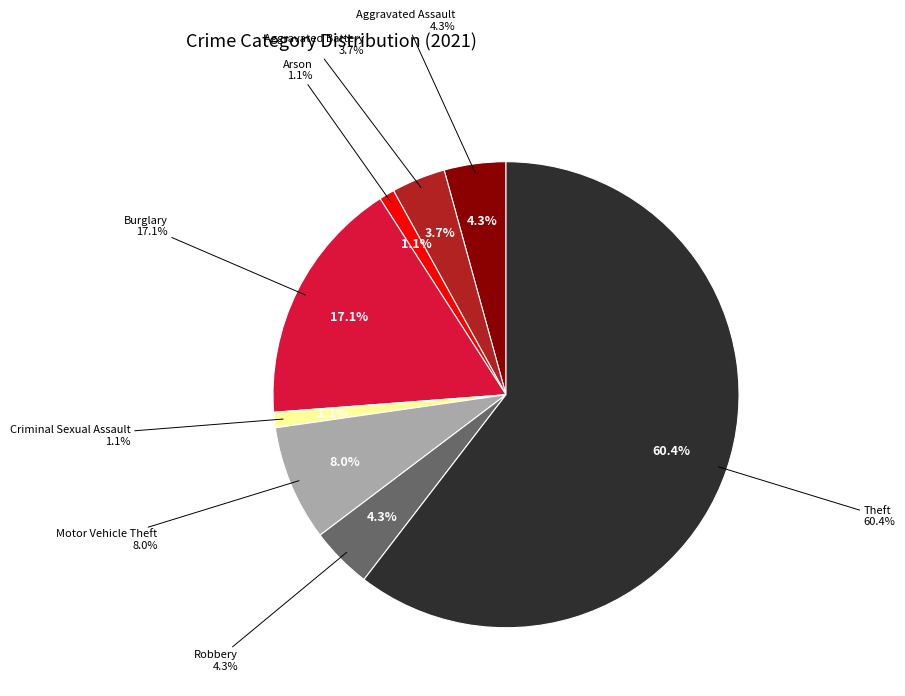

To the nearest percent, what is the difference between the Robbery and Aggravated Battery slice percentages?

1%